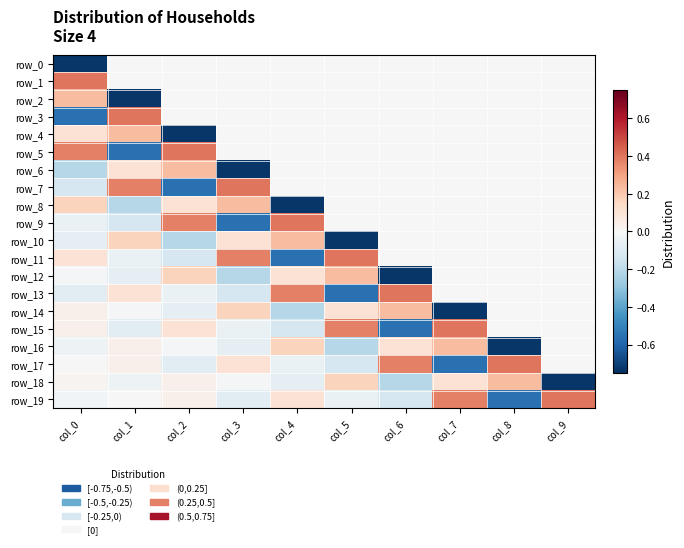

The row_5 series shows 0.6 at col_6. True or false?

False